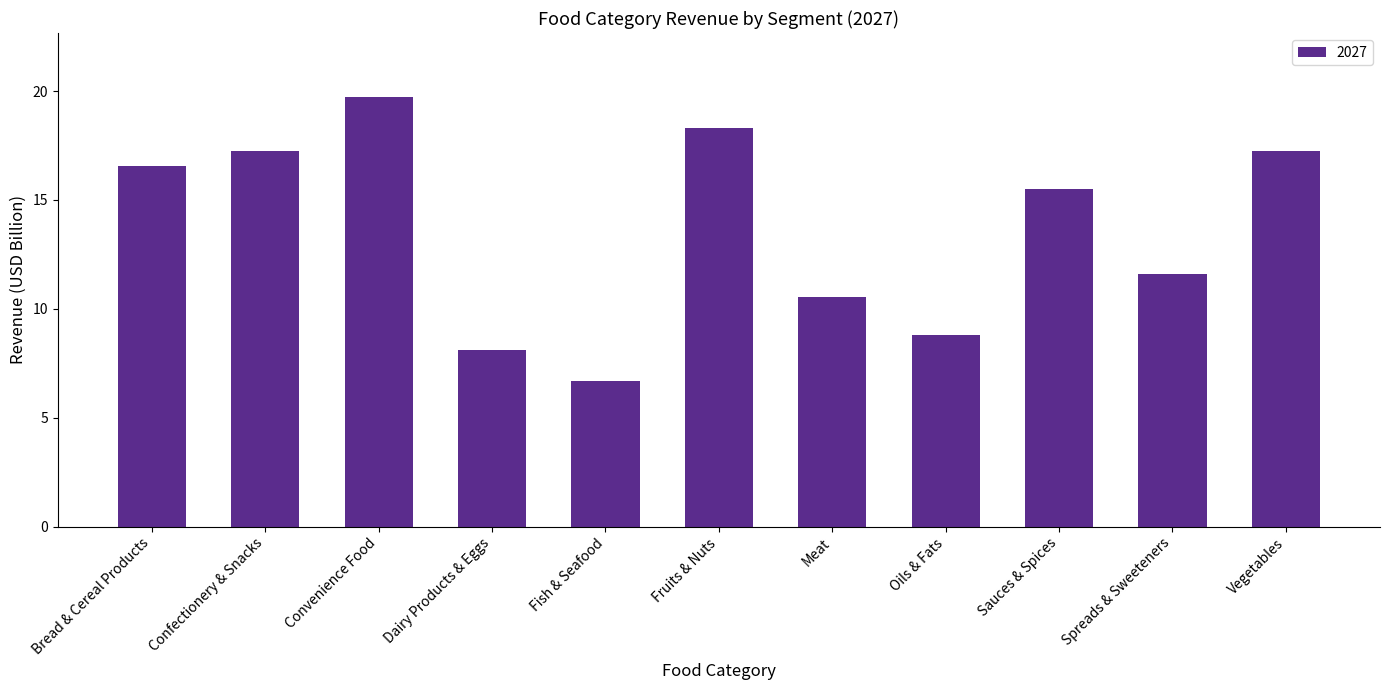

What is the sum of all values?

150.3